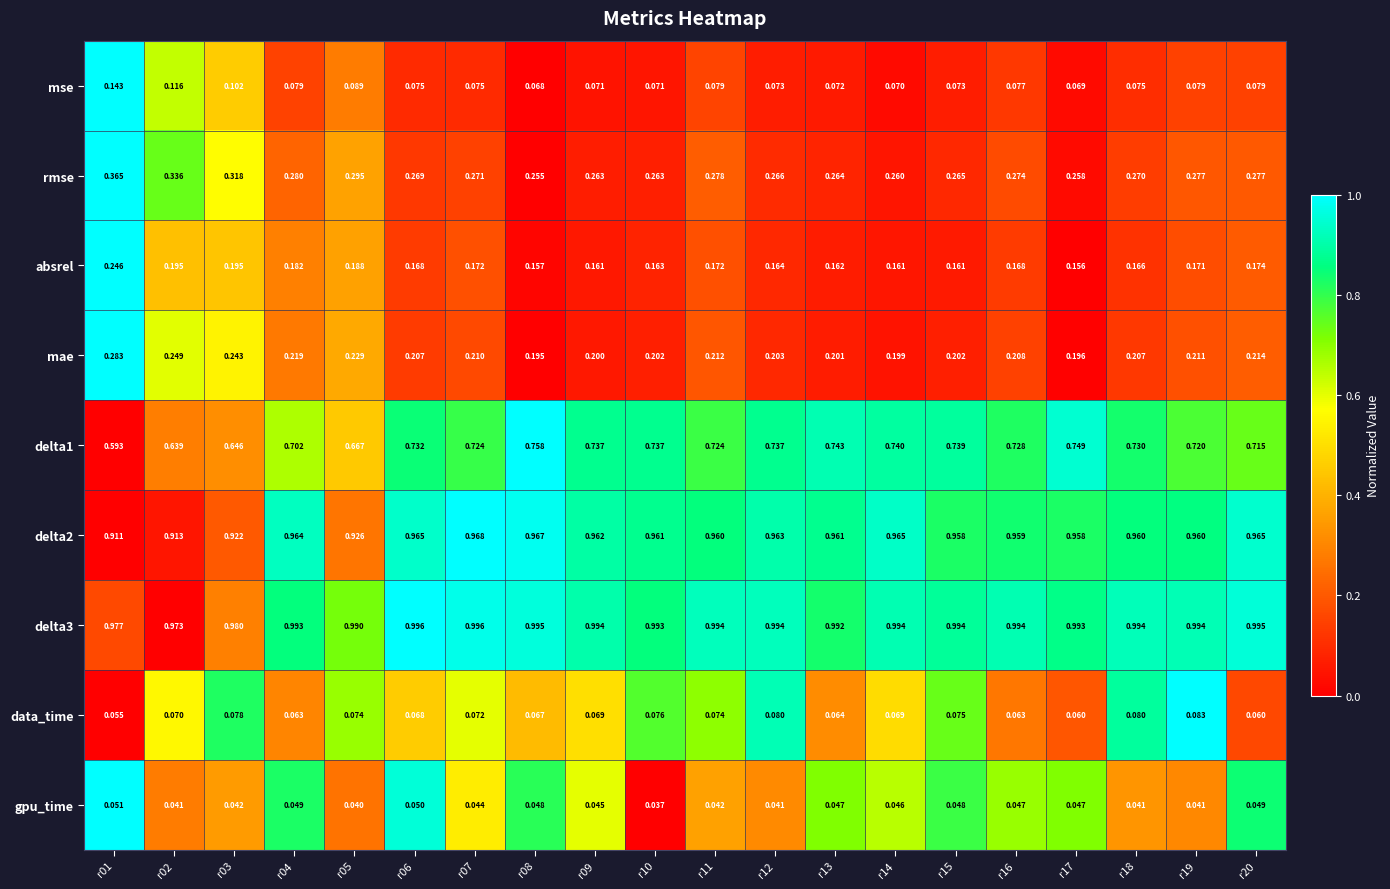

Is the value of delta3 at r05 greater than the value of delta1 at r02?

Yes